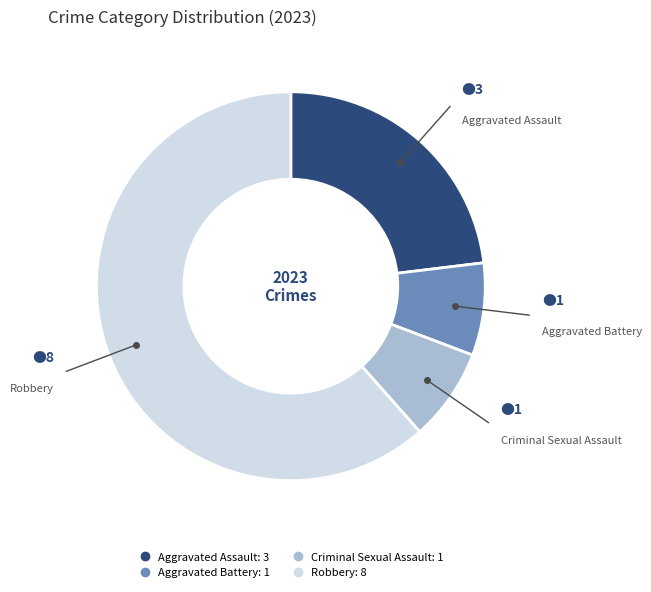

Which has a higher value, Robbery or Aggravated Battery?

Robbery